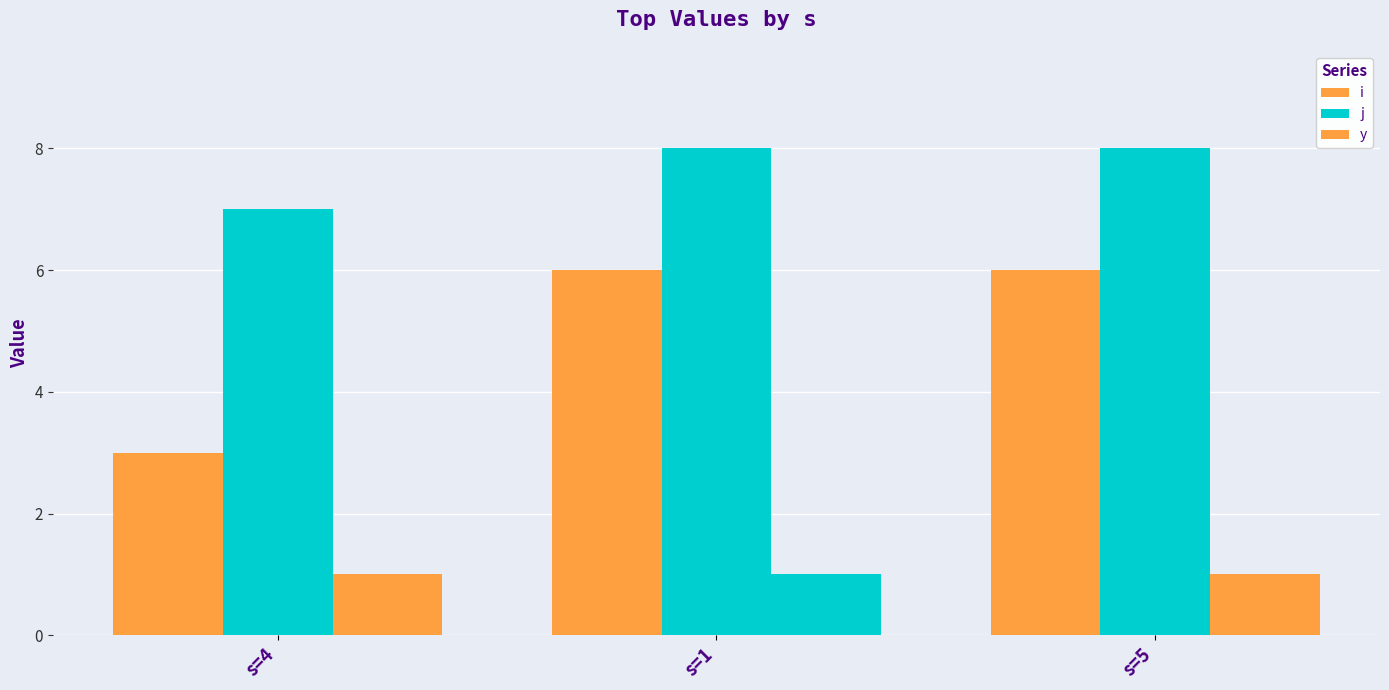

The value of y at s=1 is 1. True or false?

True